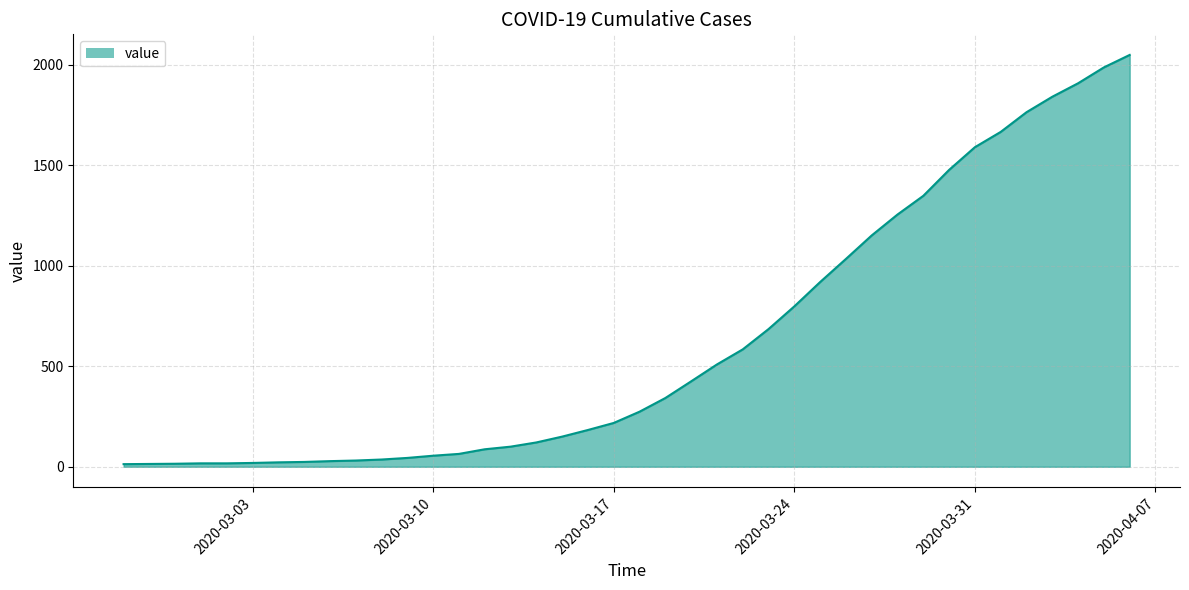

What is the greatest value displayed?

2049